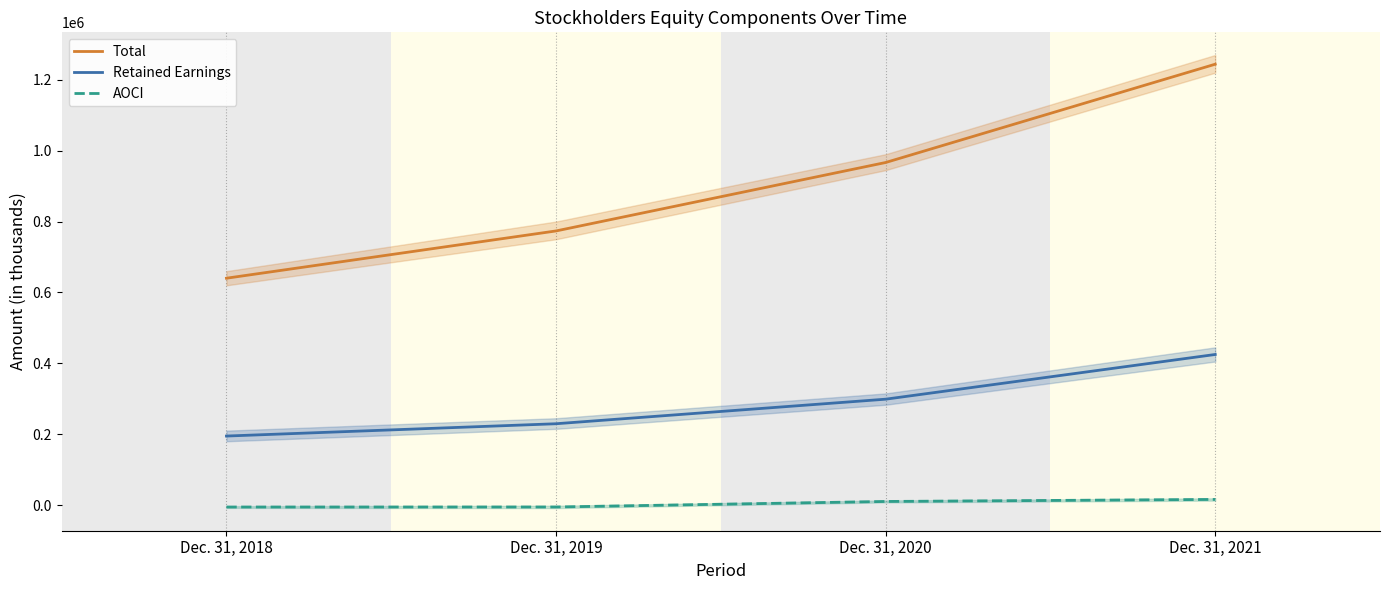

Does the chart display data point markers on the line(s)?

No